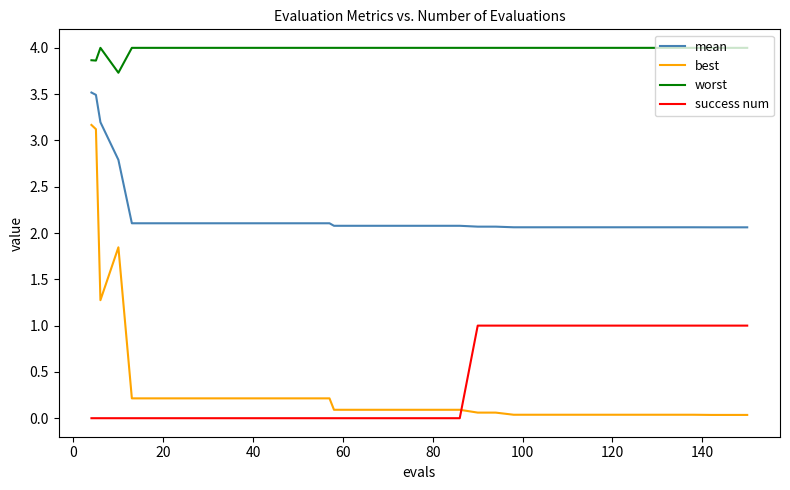

True or false: best and success num cross at least once.

True